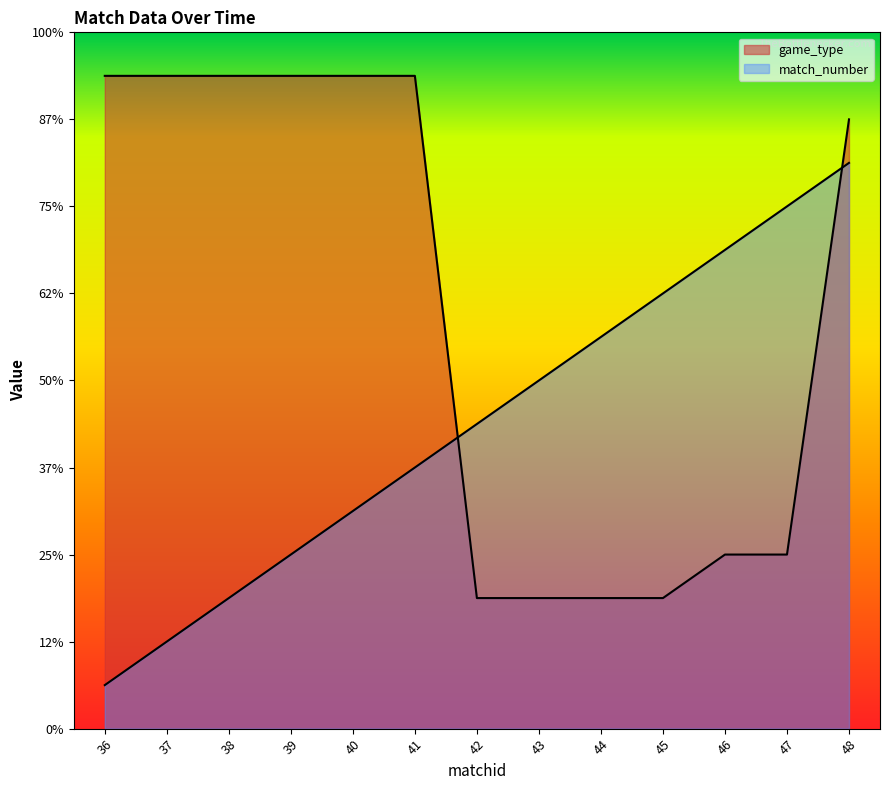

Reading left to right, list all the values displayed in this chart.

game_type: 36=15	37=15	38=15	39=15	40=15	41=15	42=3	43=3	44=3	45=3	46=4	47=4	48=14
match_number: 36=1	37=2	38=3	39=4	40=5	41=6	42=7	43=8	44=9	45=10	46=11	47=12	48=13